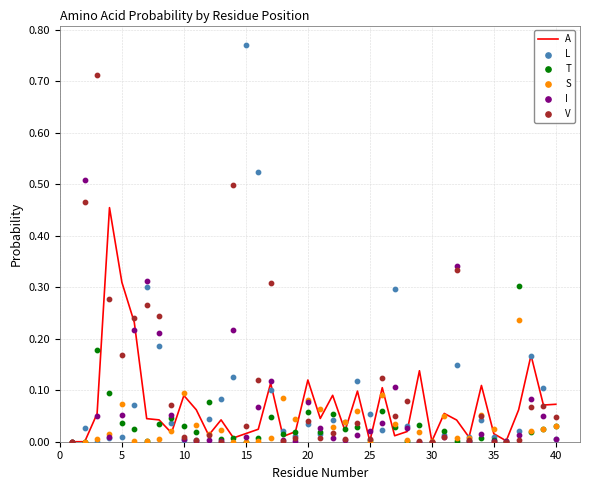

What are all the series names shown in the legend?

A, L, T, S, I, V